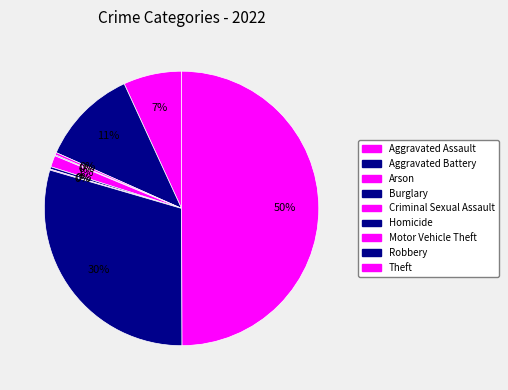

Does Aggravated Assault account for over 50% of the chart?

No